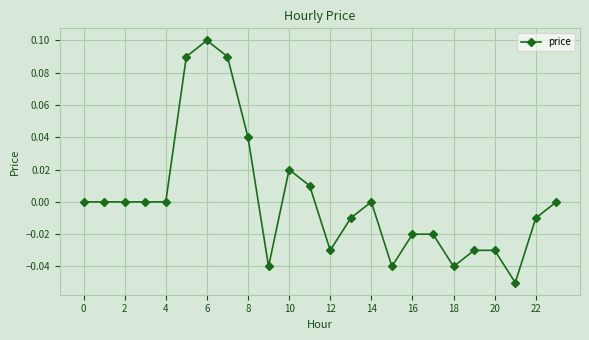

Is this an area chart (filled region under the line)?

No